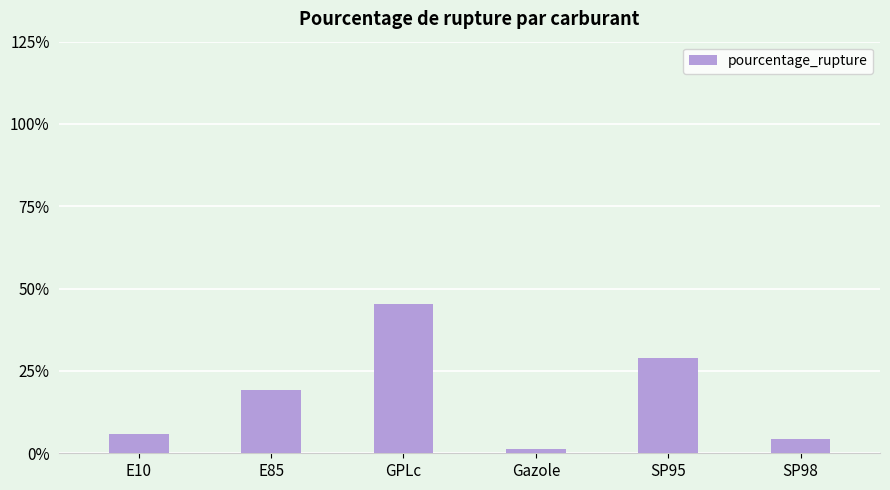

At which category does the chart reach its minimum across all series?

Gazole